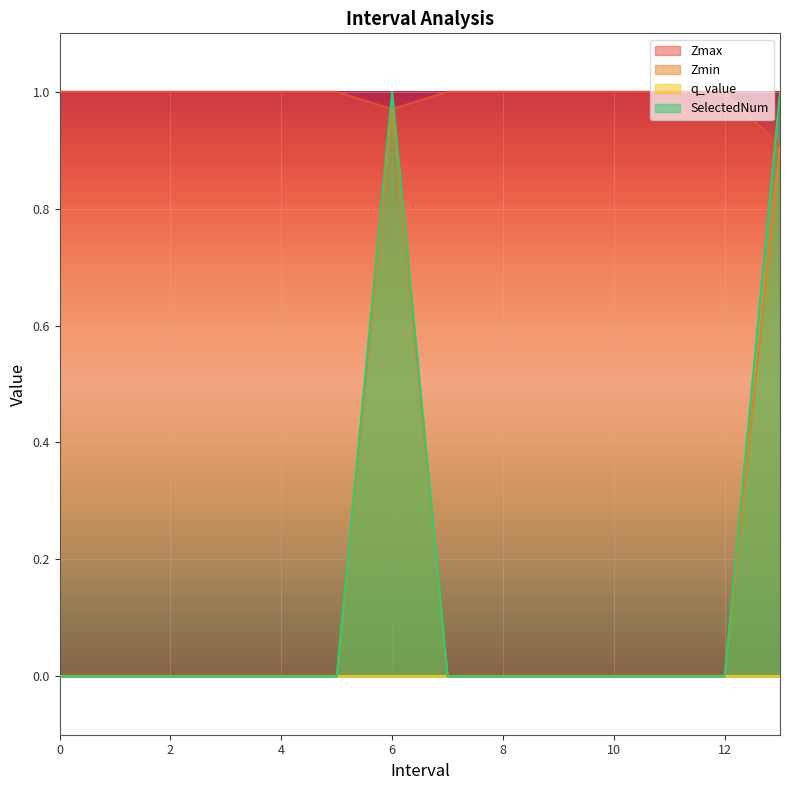

Which category has the highest value in the SelectedNum series?

6.0